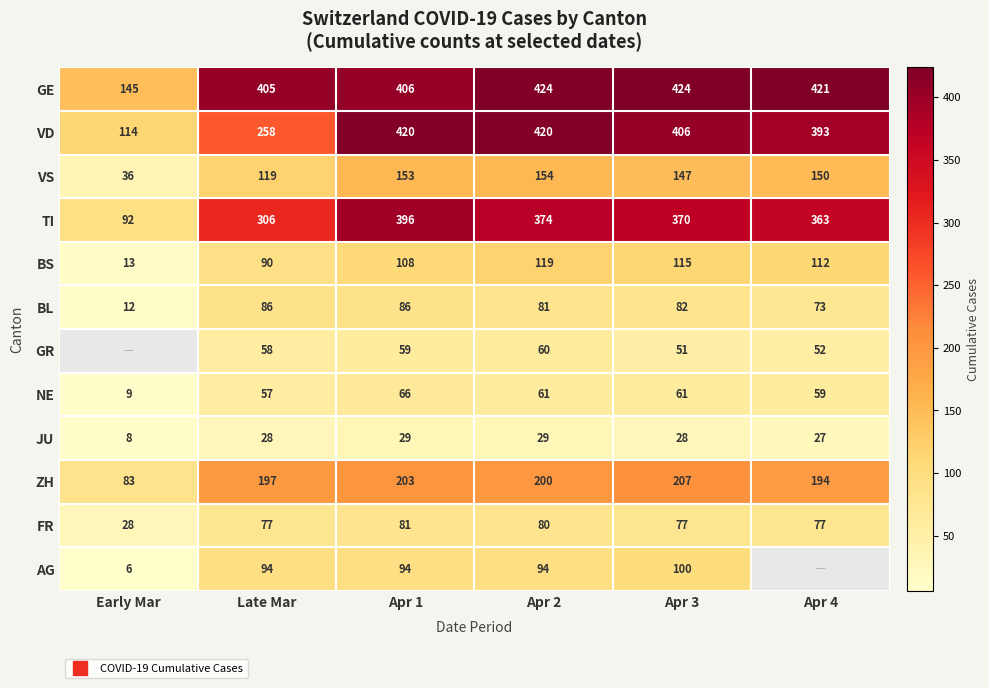

What is the sum of the FR values at Apr 2 and Apr 3?

157.0